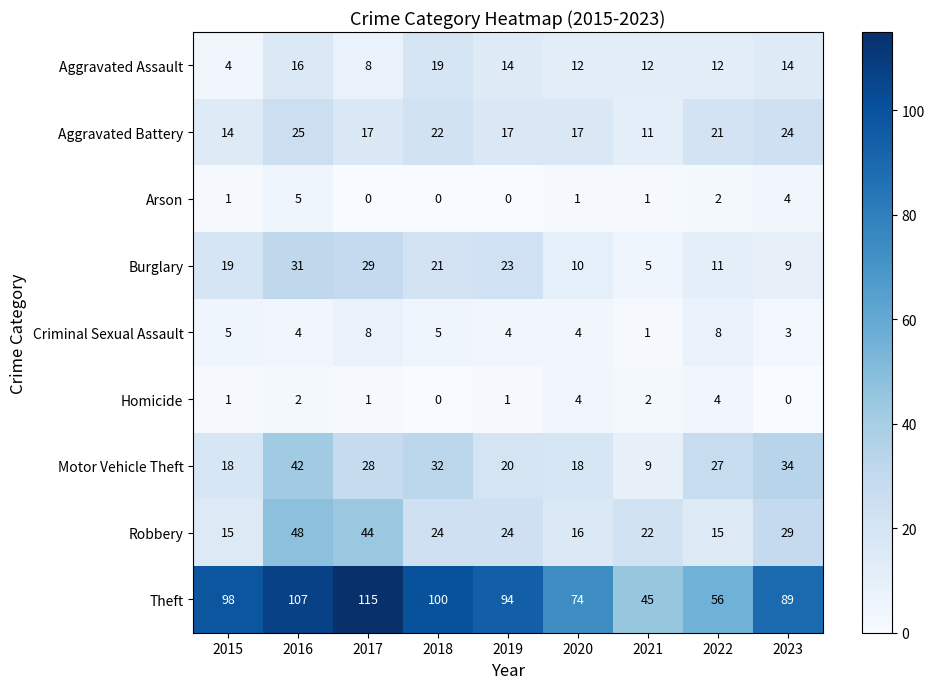

At which category is the sum across all series the highest?

2016